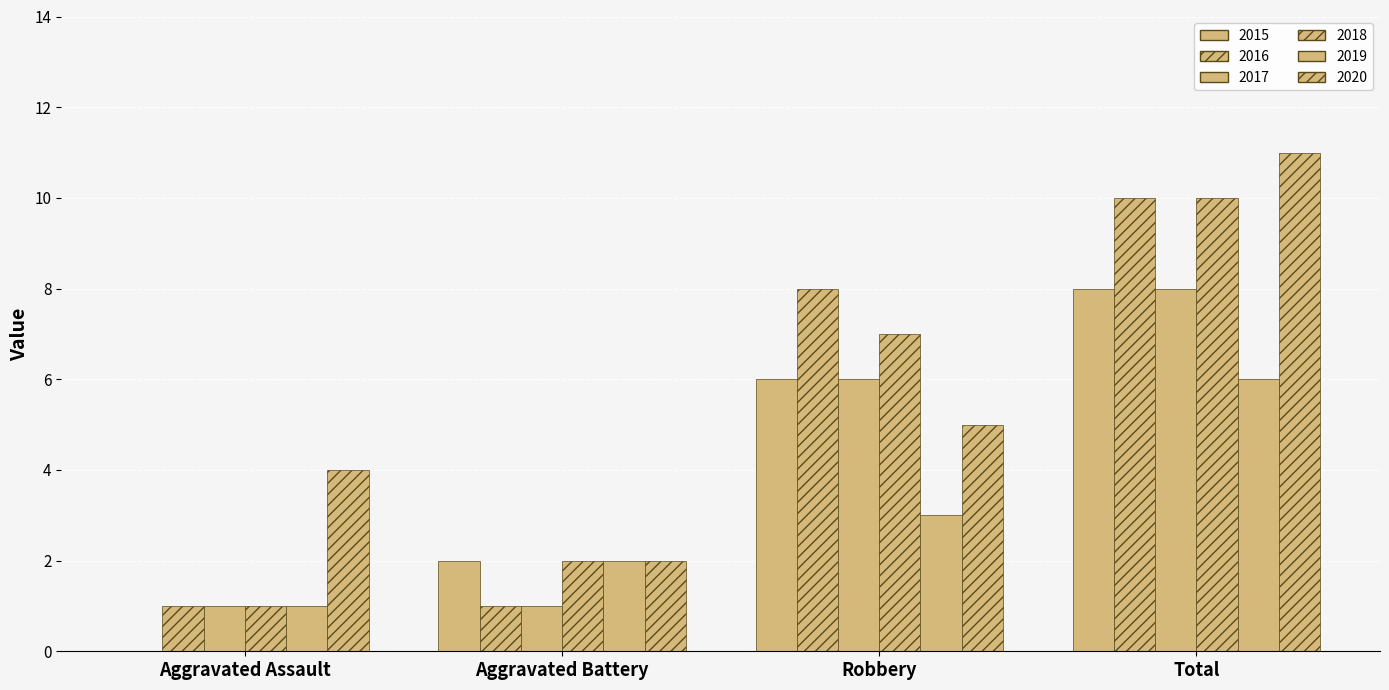

Are the bars grouped side by side (vs. stacked)?

Yes